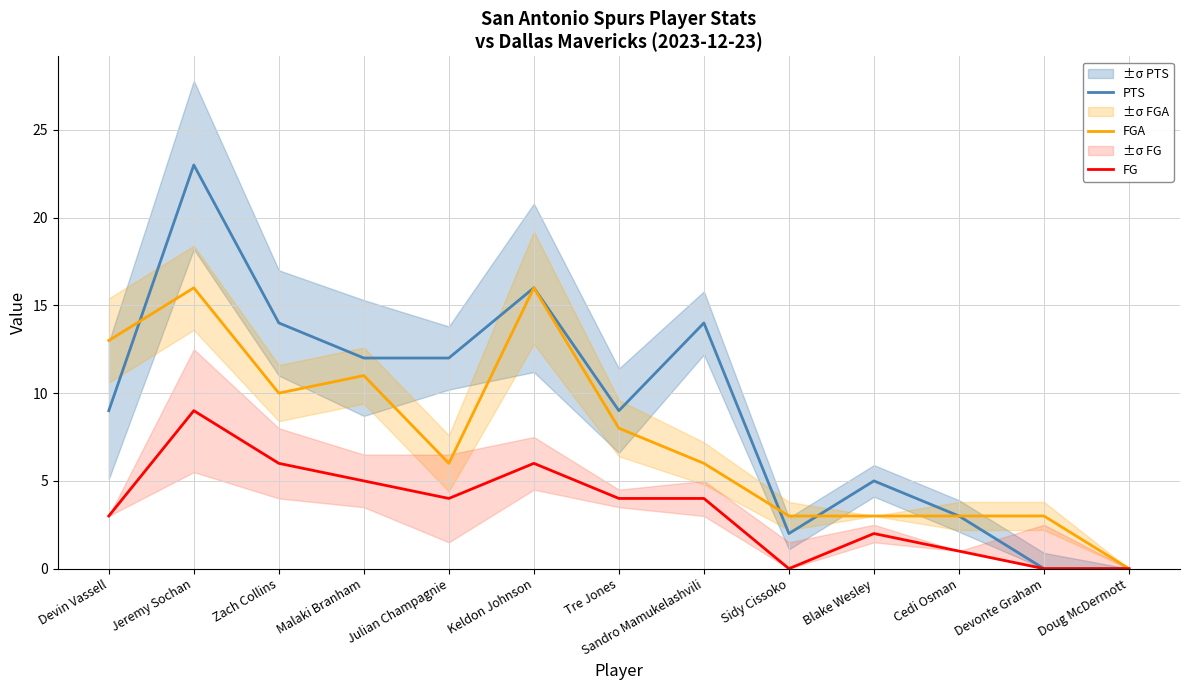

Reading left to right, list all the values displayed in this chart.

PTS: Devin Vassell=9	Jeremy Sochan=23	Zach Collins=14	Malaki Branham=12	Julian Champagnie=12	Keldon Johnson=16	Tre Jones=9	Sandro Mamukelashvili=14	Sidy Cissoko=2	Blake Wesley=5	Cedi Osman=3	Devonte Graham=0	Doug McDermott=0
FGA: Devin Vassell=13	Jeremy Sochan=16	Zach Collins=10	Malaki Branham=11	Julian Champagnie=6	Keldon Johnson=16	Tre Jones=8	Sandro Mamukelashvili=6	Sidy Cissoko=3	Blake Wesley=3	Cedi Osman=3	Devonte Graham=3	Doug McDermott=0
FG: Devin Vassell=3	Jeremy Sochan=9	Zach Collins=6	Malaki Branham=5	Julian Champagnie=4	Keldon Johnson=6	Tre Jones=4	Sandro Mamukelashvili=4	Sidy Cissoko=0	Blake Wesley=2	Cedi Osman=1	Devonte Graham=0	Doug McDermott=0